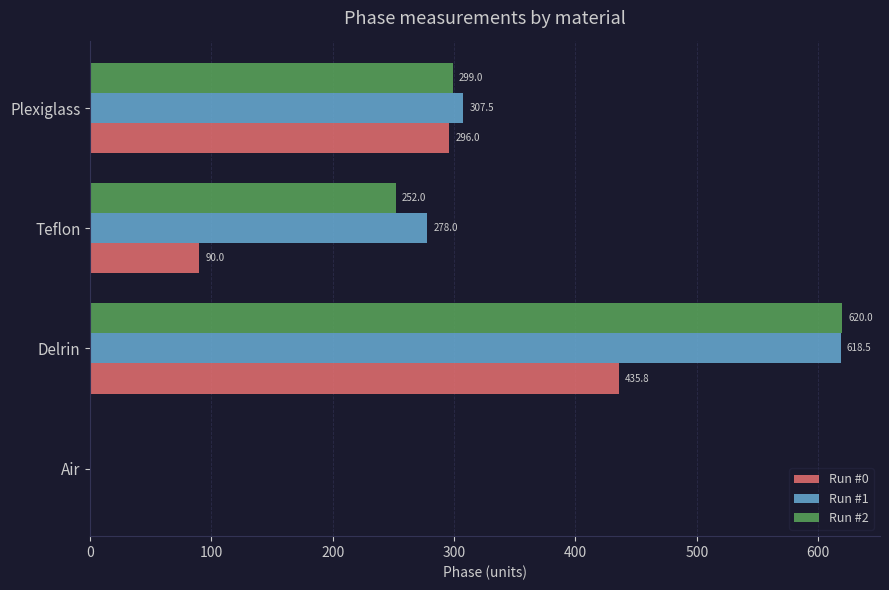

What is the sum of all Run #1 values?

1204.0